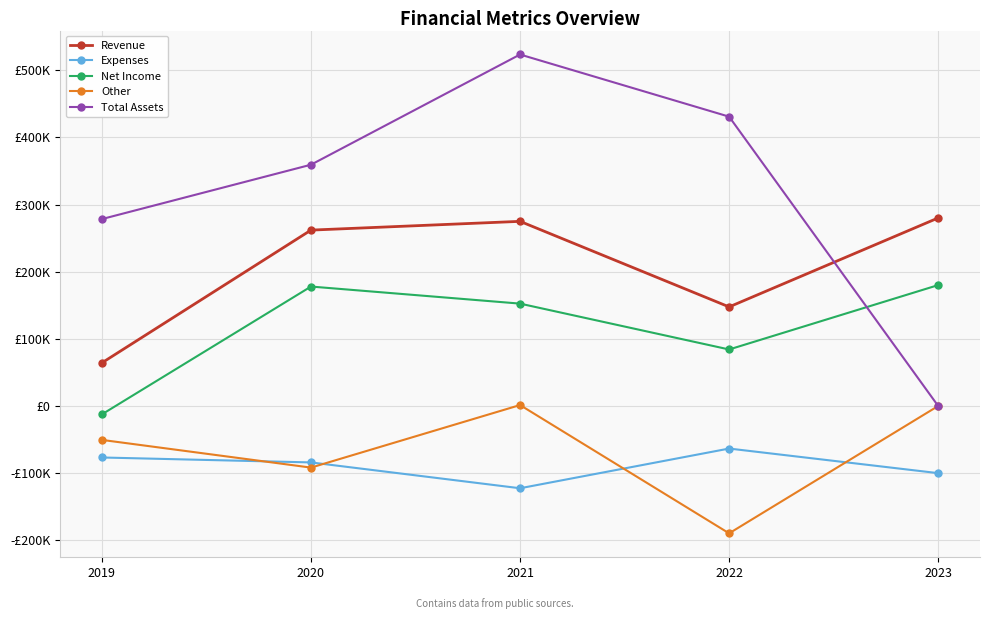

True or false: Other and Expenses cross at least once.

True